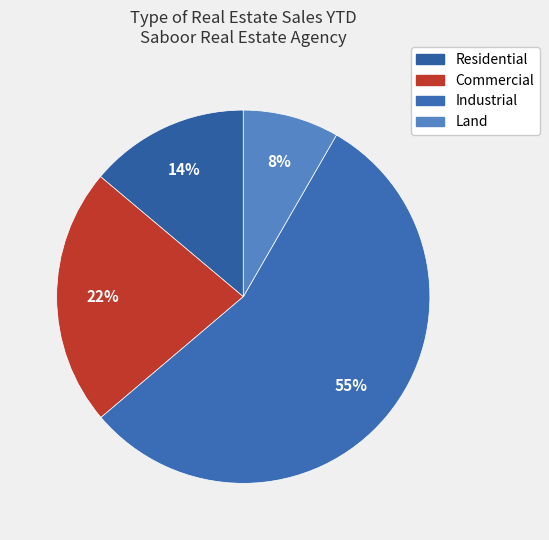

What percentage do Land and Commercial together represent?

30.7%